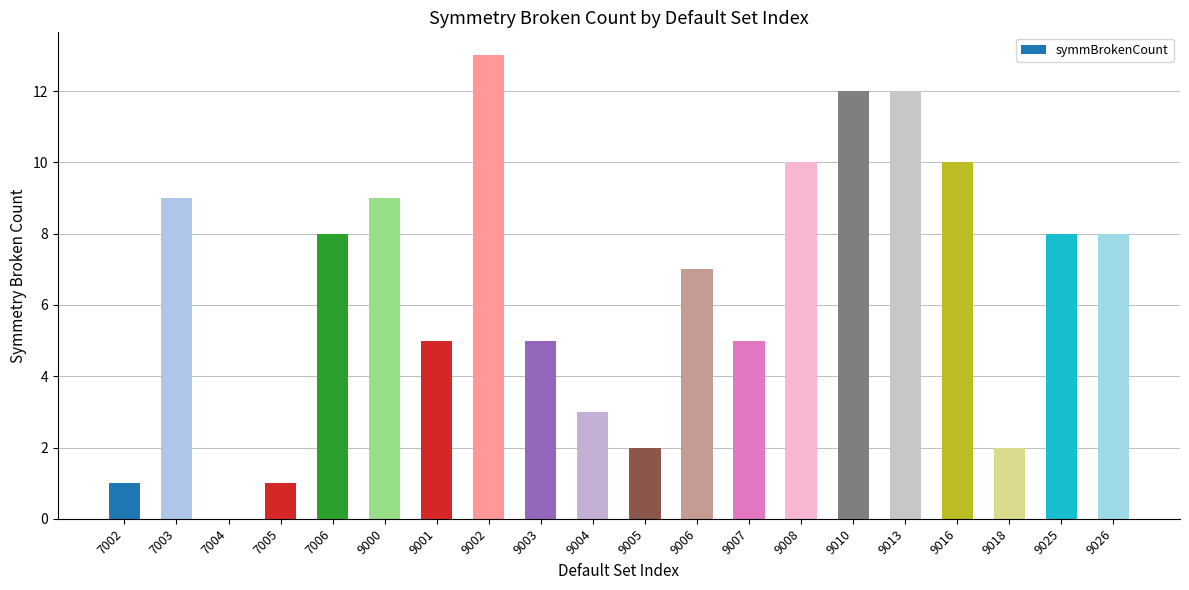

What is the difference between the values at 9010 and 7006?

4